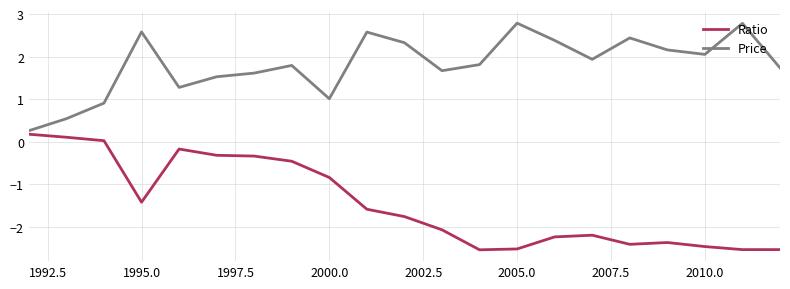

List the series in order of their overall mean, lowest first.

Ratio, Price